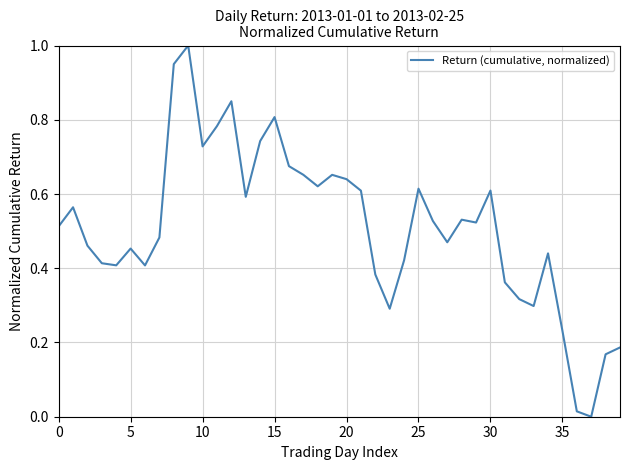

What is the difference between the maximum and minimum values?

1.0